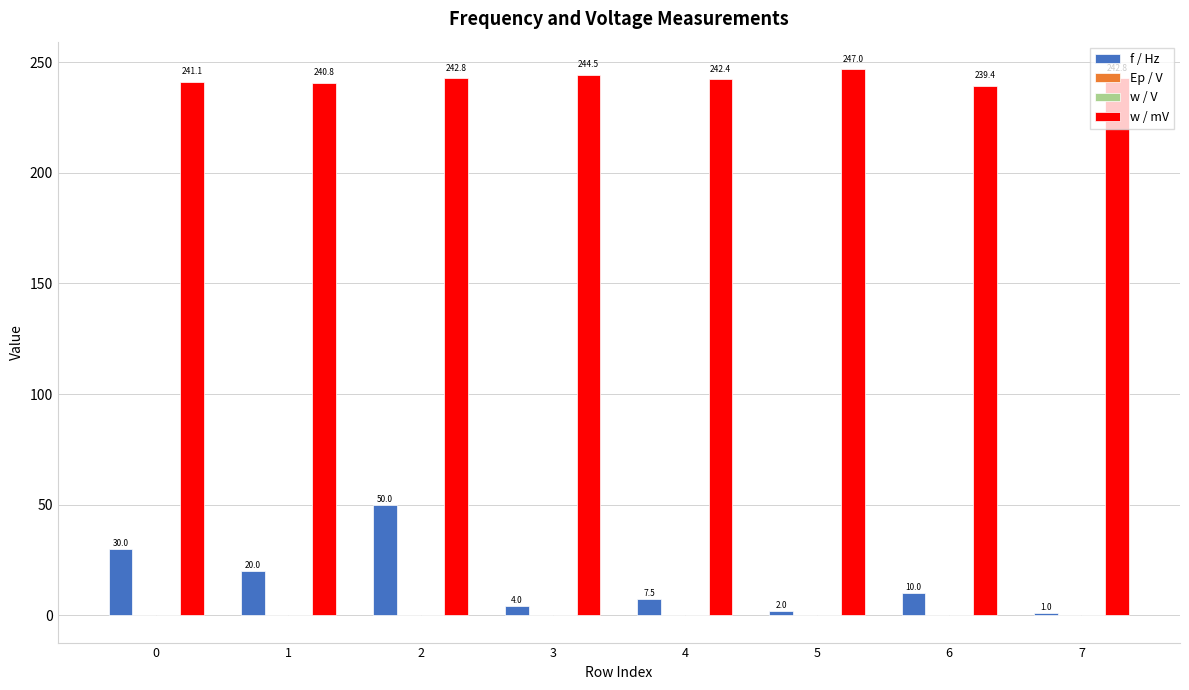

The f / Hz series shows 43.3 at 0. True or false?

False